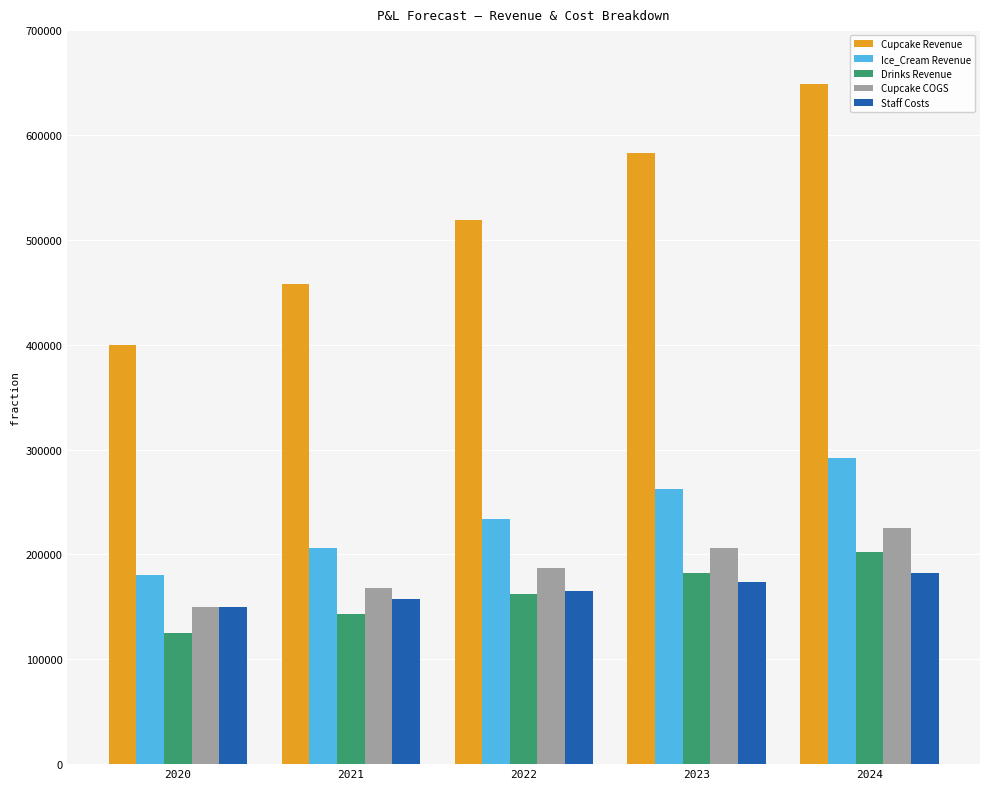

How many data points in Cupcake COGS are less than 187115?

2